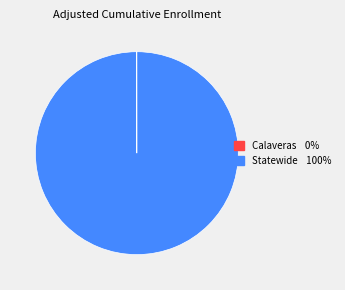

What is the largest slice in the pie chart?

Statewide